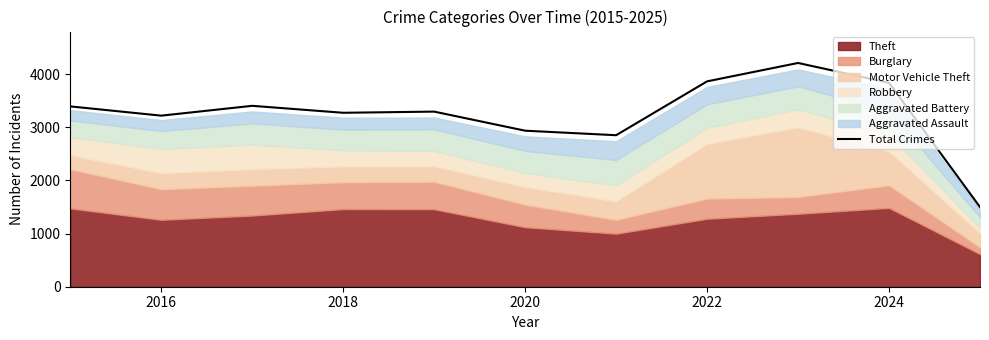

What is the highest value of the Total Crimes series?

4209